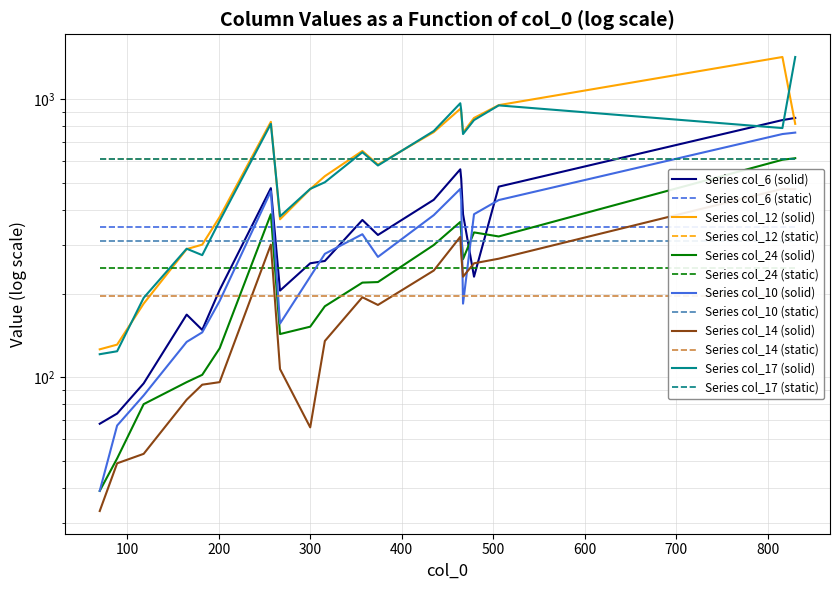

What is the minimum value for Series col_14 (solid)?

33